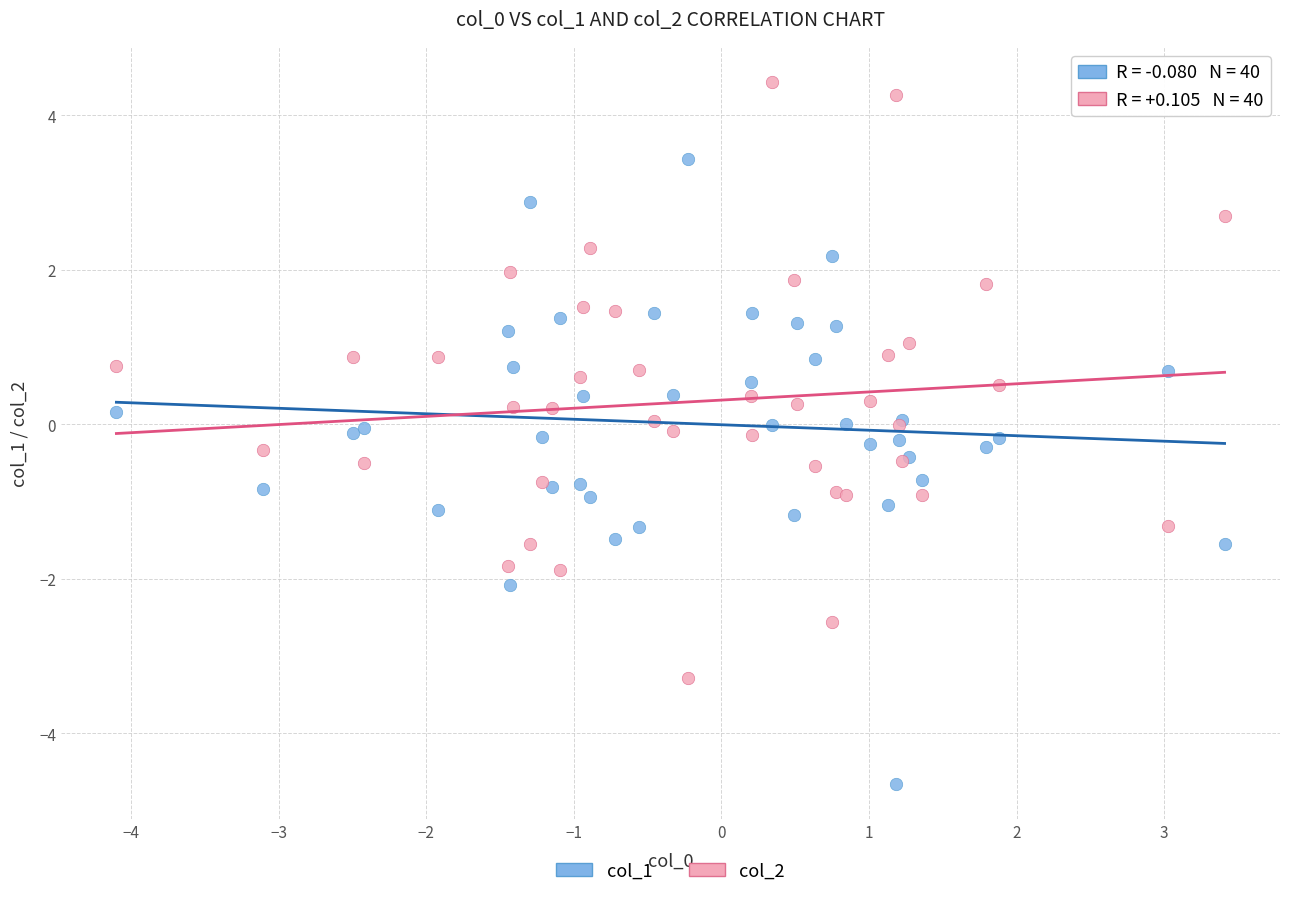

Which series reaches the minimum Y coordinate?

col_1